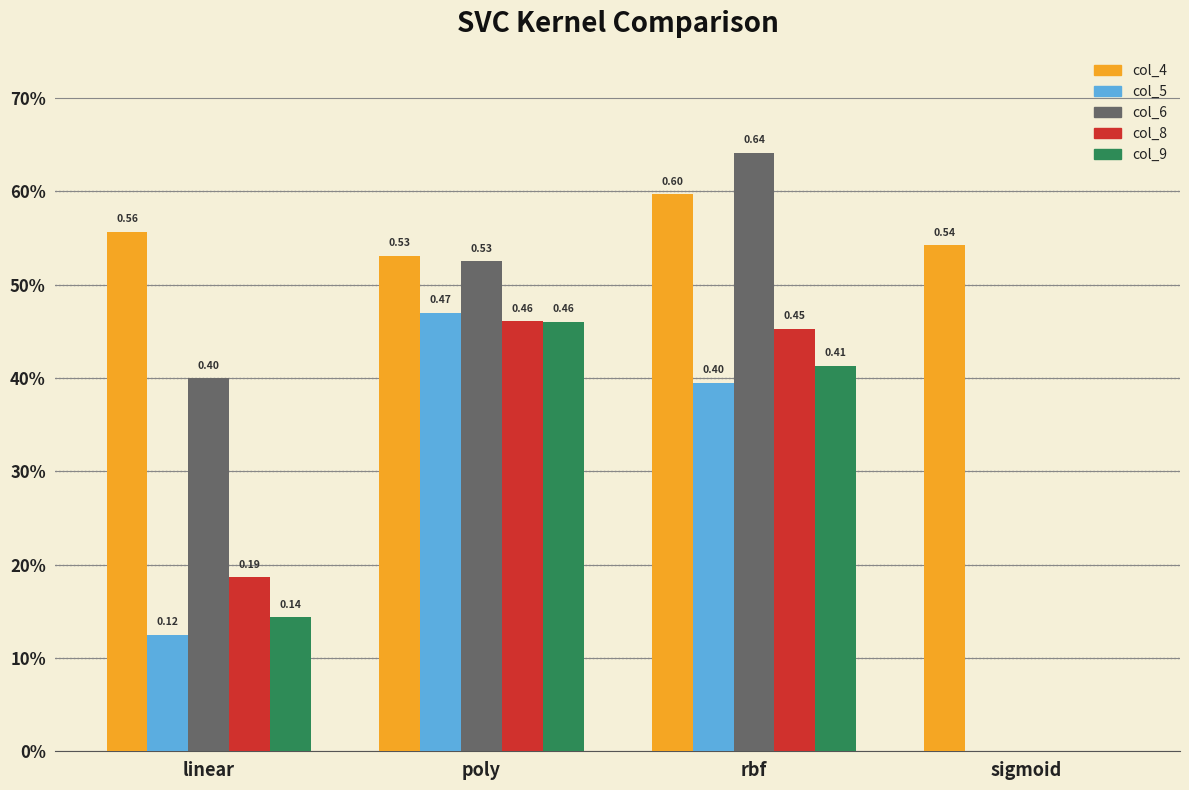

True or false: col_6 has a value of 0.4 at linear.

True